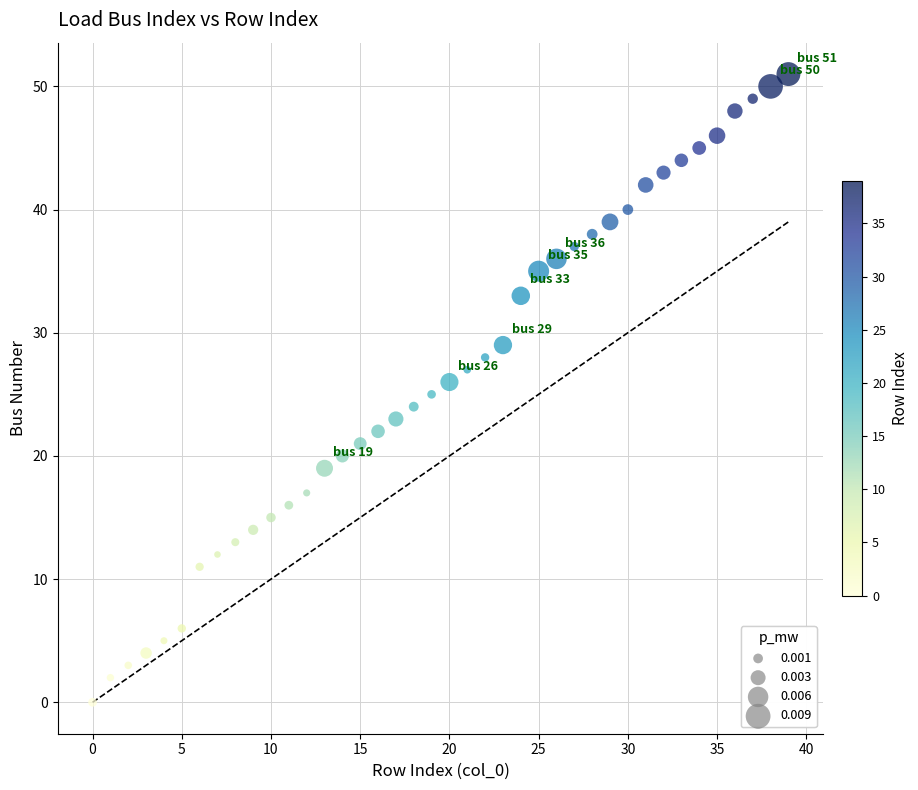

What is the range of Y values (max minus min)?

51